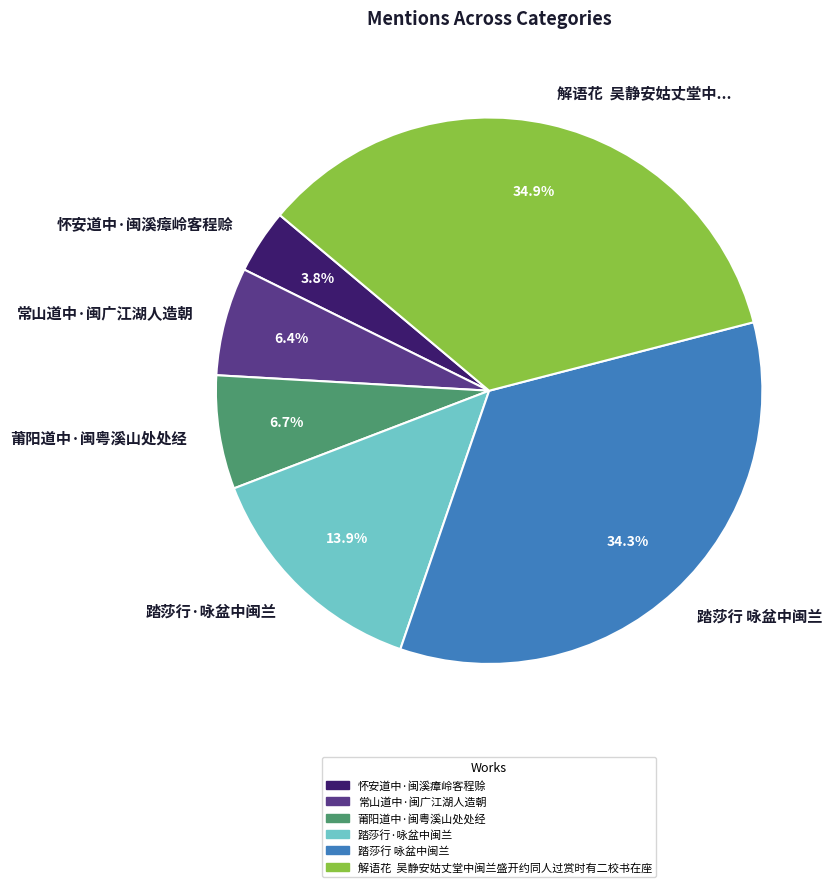

Which has a higher value, 常山道中·闽广江湖人造朝 or 怀安道中·闽溪瘴岭客程赊?

常山道中·闽广江湖人造朝